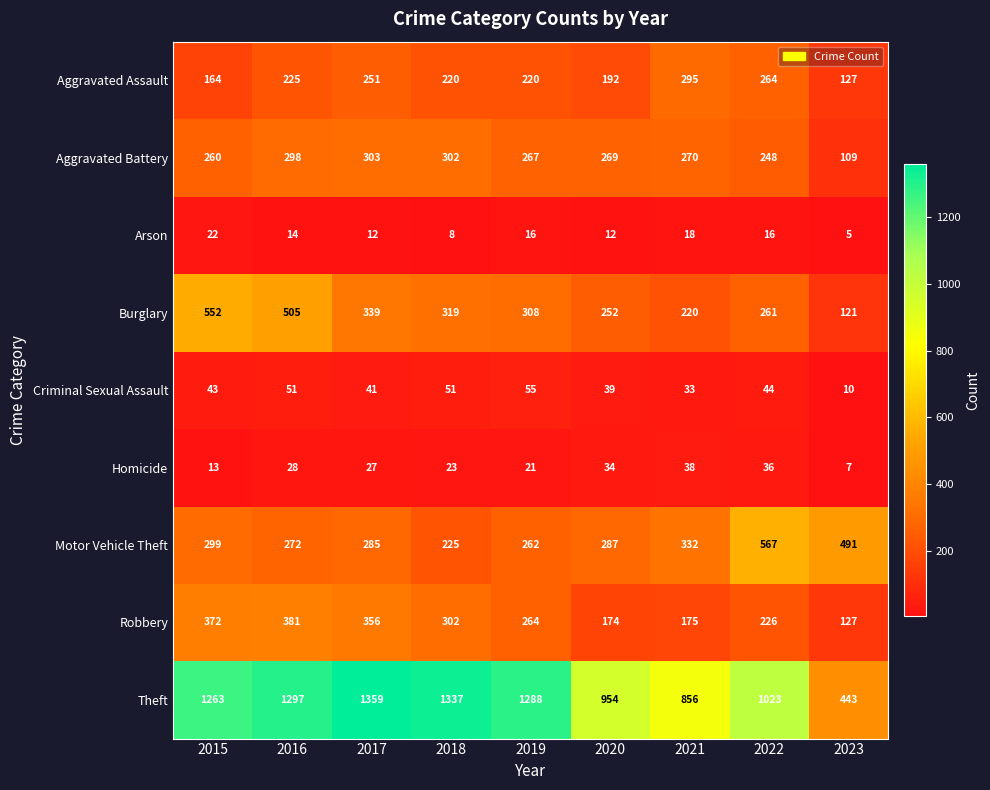

Where does the Motor Vehicle Theft series first go above 287?

2015